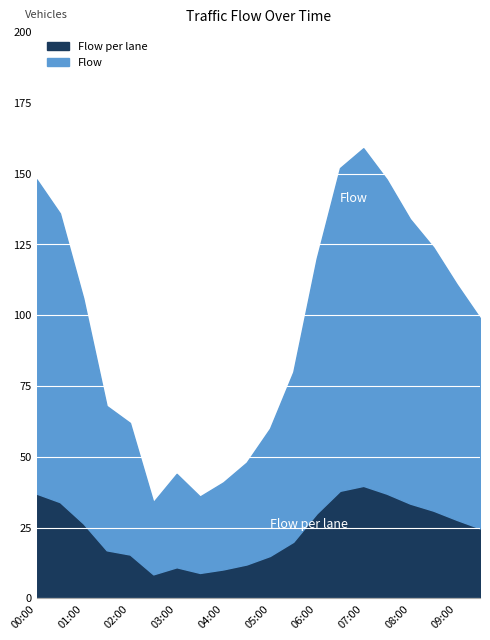

Is the value of Flow per lane at 01:30 greater than the value of Flow at 04:00?

No